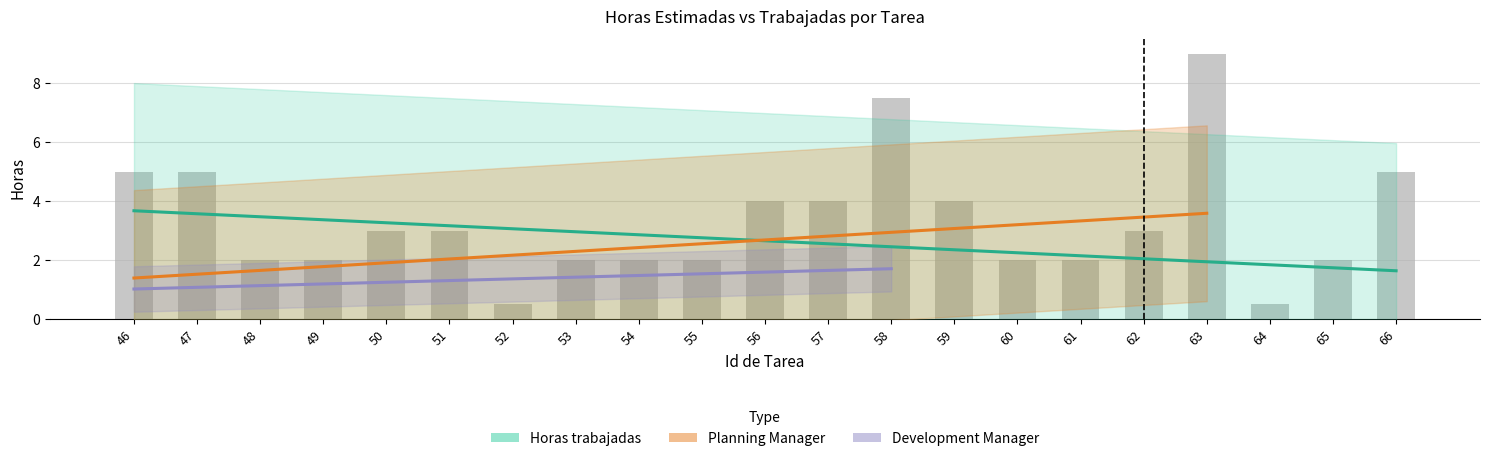

Count the number of data series in this chart.

4